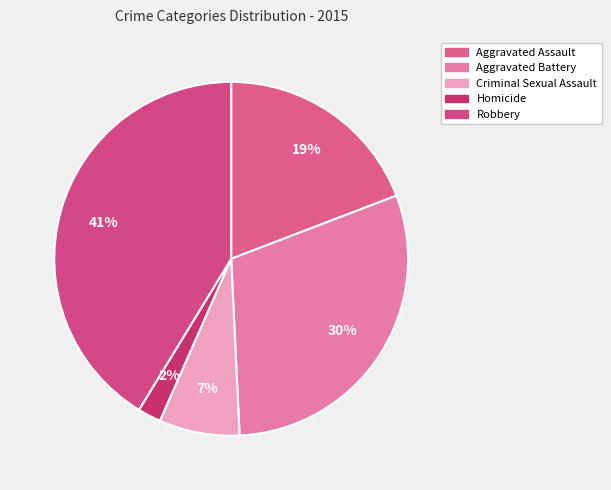

Count the number of slices in the pie.

5